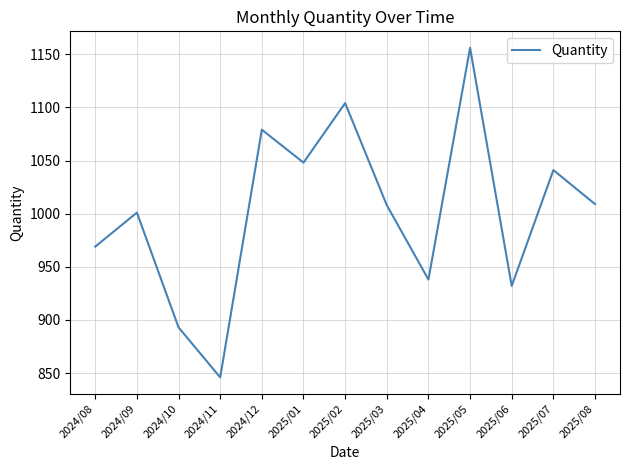

Where is the first local maximum?

2024/09